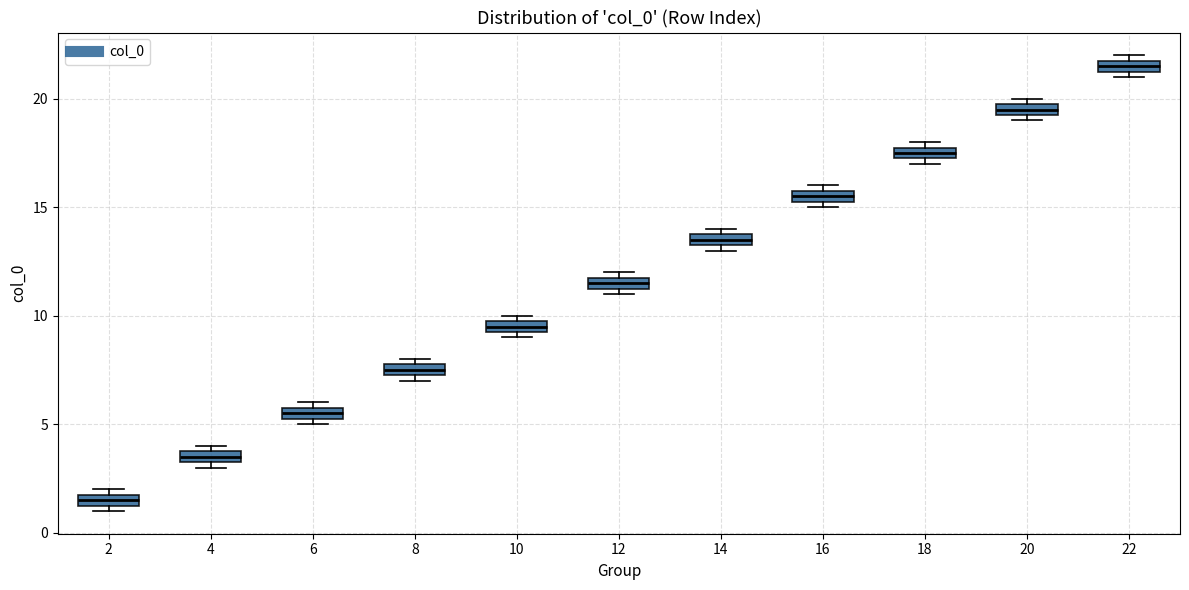

Where is the lower edge of the box at x = 8 on the y-axis? The values are not printed on the chart, so give them approximately, as read against the axis.

7.5